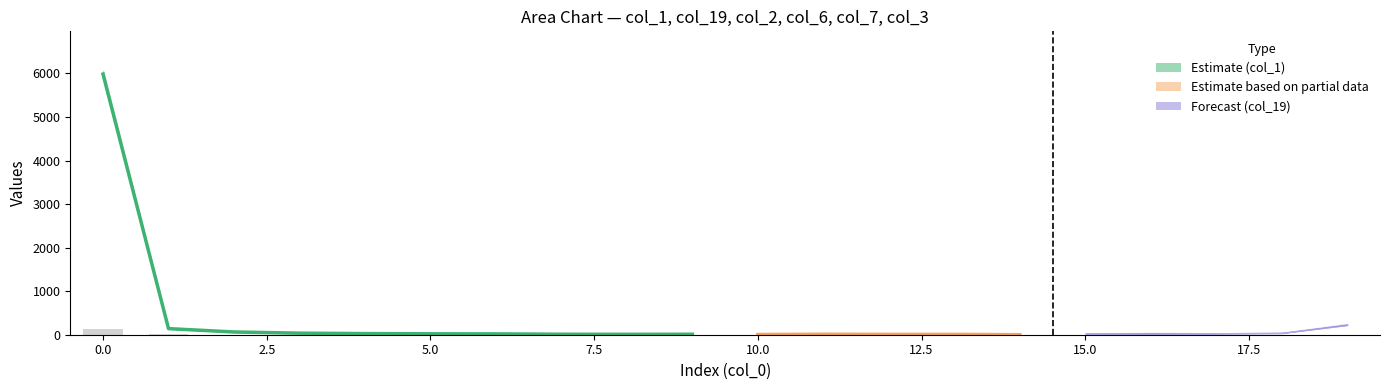

Which series has the largest total across all categories?

col_1